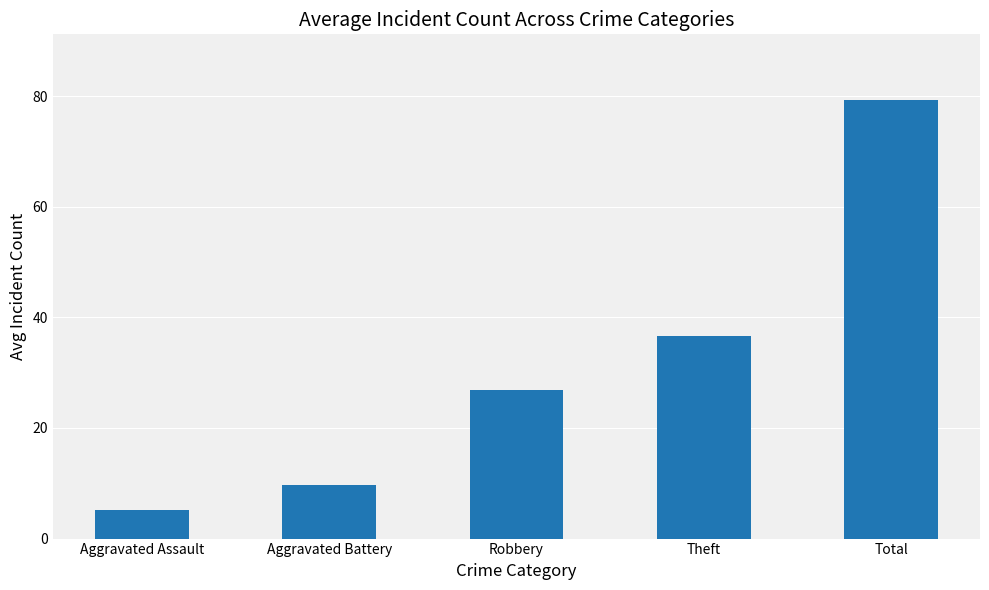

What is the label of the 2nd bar from the right?

Theft